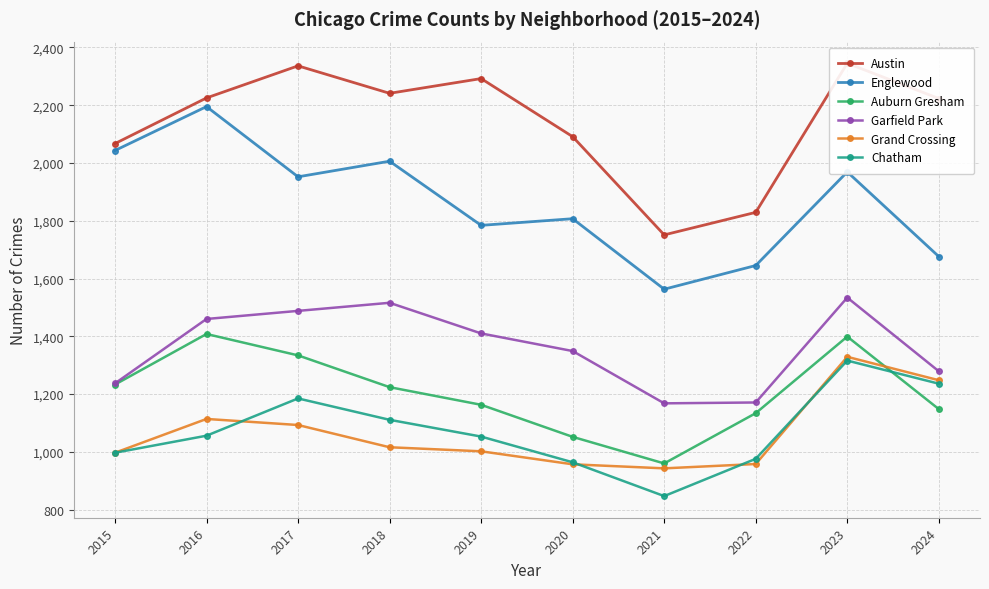

How many lines are shown in the chart?

6